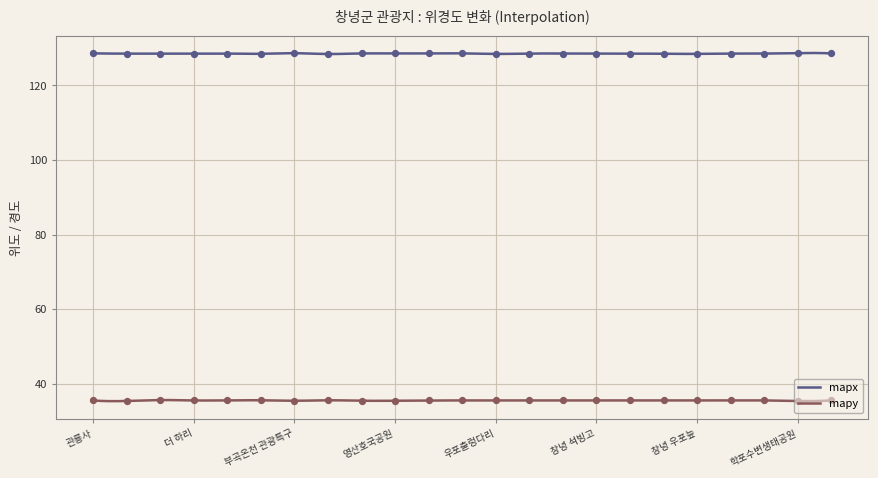

What is the total value across all series at 연지못?

164.0